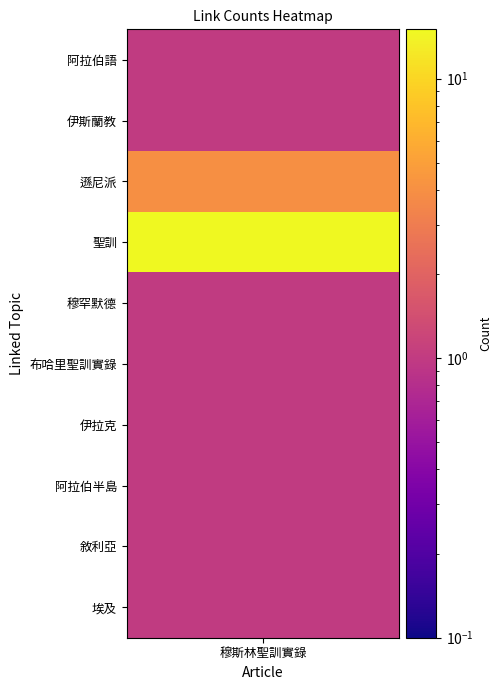

What value does the data have at 聖訓, to the nearest 10?

20